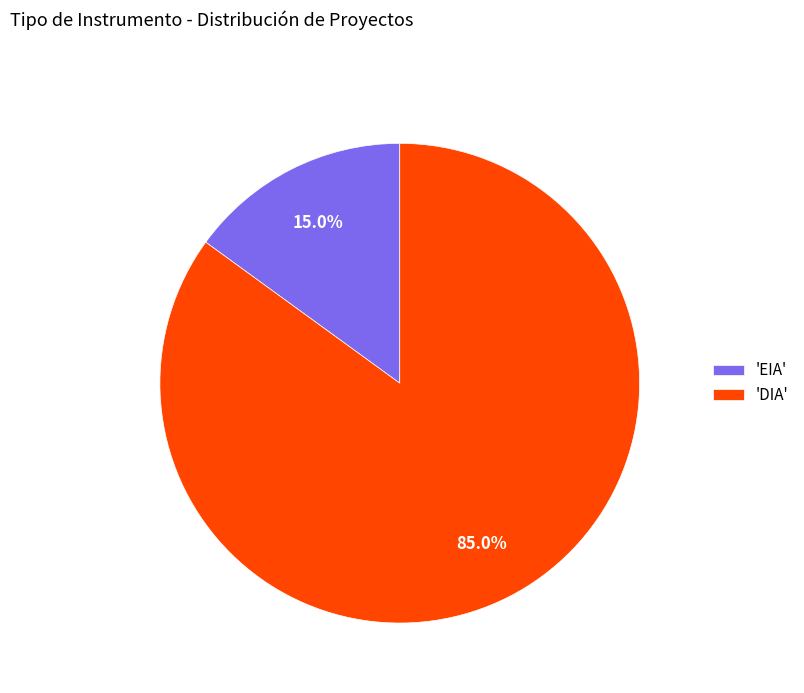

Which slice is the largest?

'DIA'